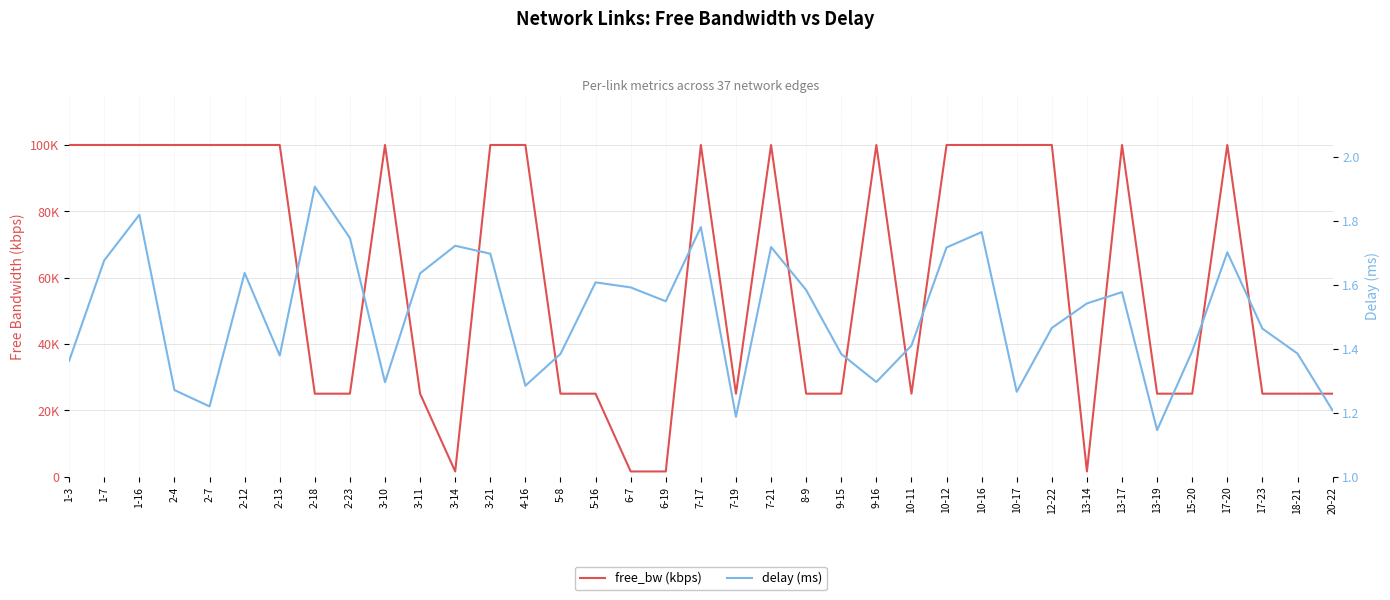

Which series has the largest total across all categories?

free_bw